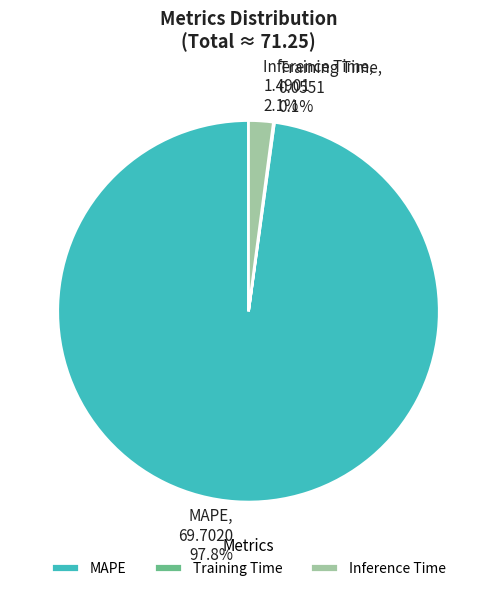

To the nearest percent, what portion does MAPE represent?

98%